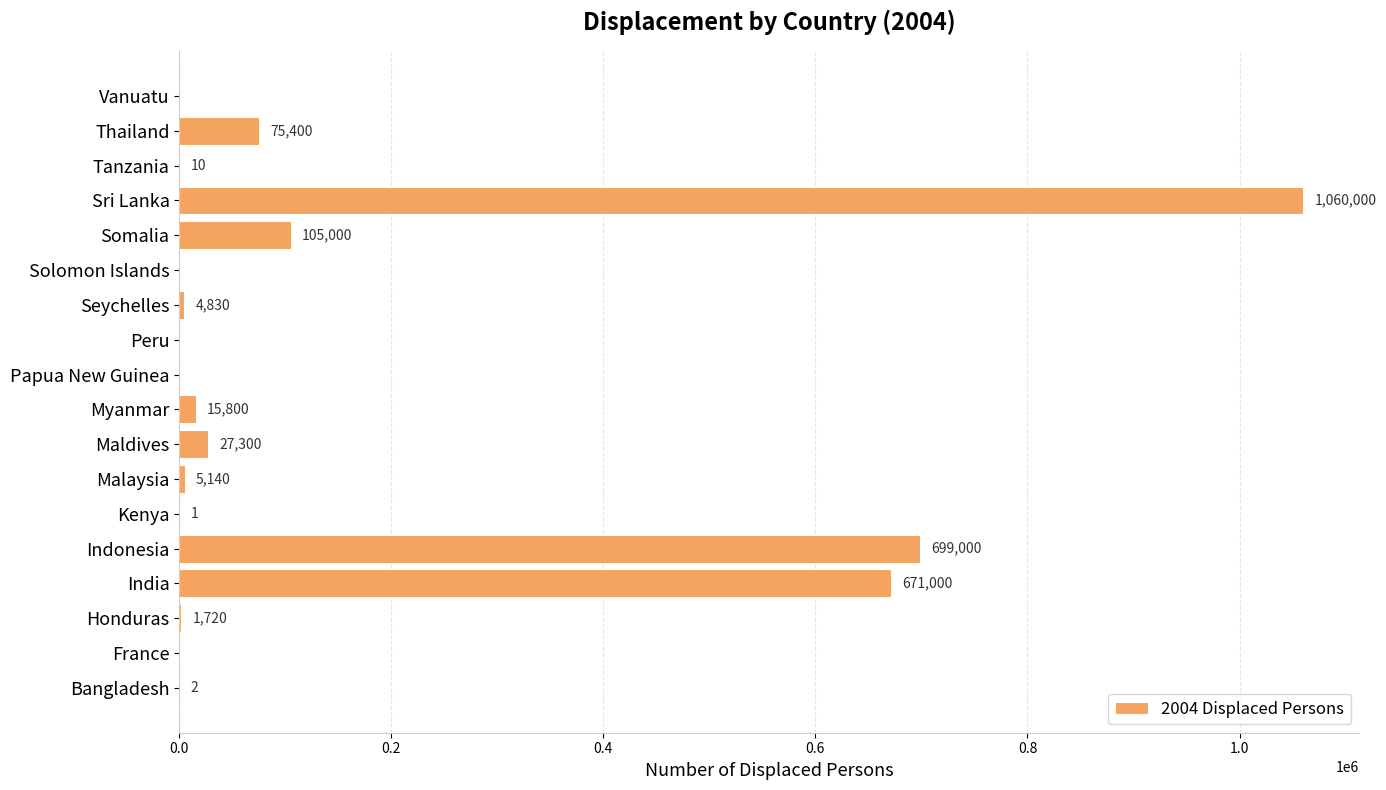

Reading bottom to top, transcribe all the data shown in this chart.

Bangladesh=2	France=0	Honduras=1720	India=671000	Indonesia=699000	Kenya=1	Malaysia=5140	Maldives=27300	Myanmar=15800	Papua New Guinea=0	Peru=0	Seychelles=4830	Solomon Islands=0	Somalia=105000	Sri Lanka=1060000	Tanzania=10	Thailand=75400	Vanuatu=0